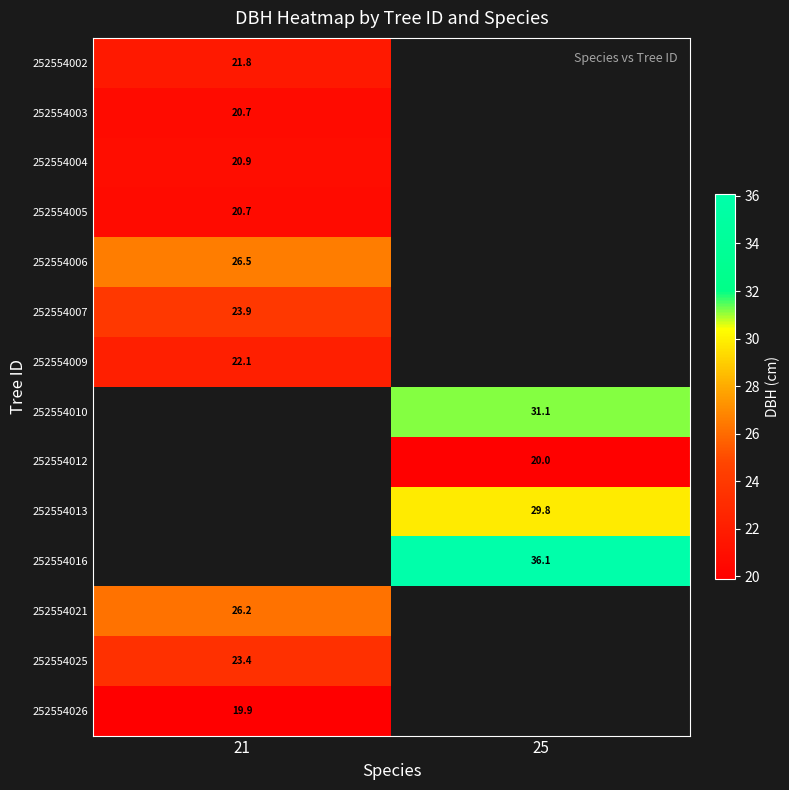

Which category has the highest value in the 252554003 series?

21